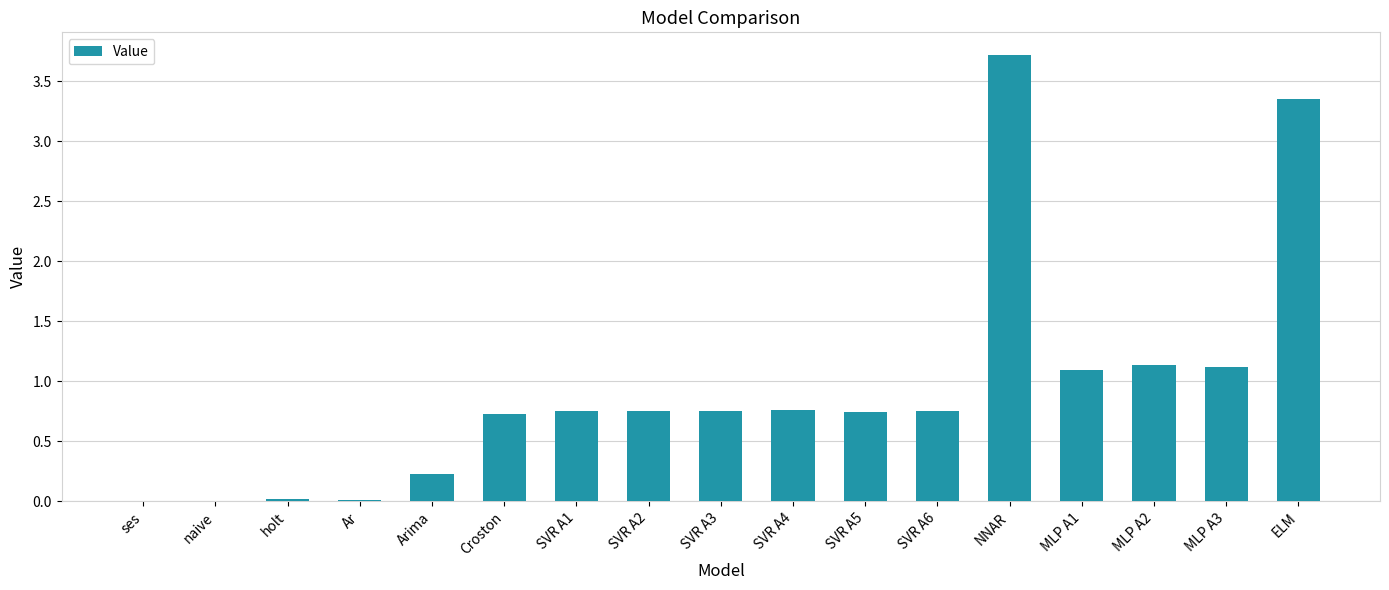

What is the ratio of the value at MLP A3 to the value at MLP A1?

1.0